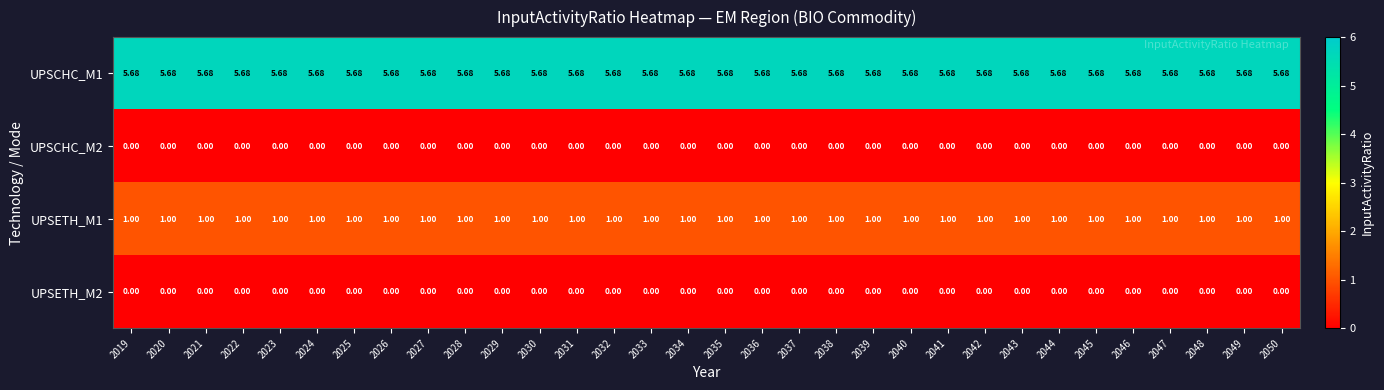

Which series has the largest total across all categories?

UPSCHC_M1